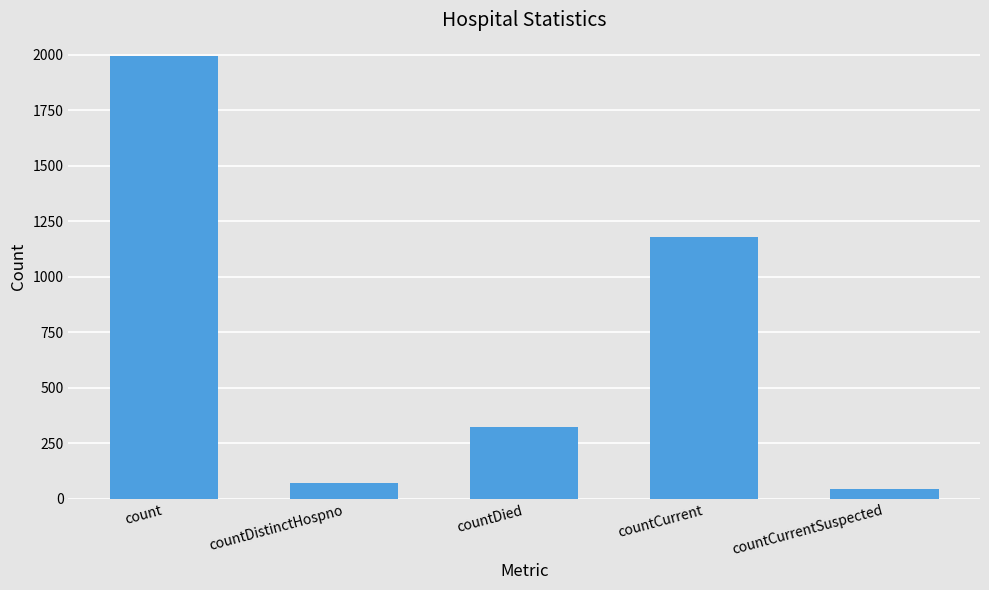

Rank the categories by value from lowest to highest.

countCurrentSuspected, countDistinctHospno, countDied, countCurrent, count